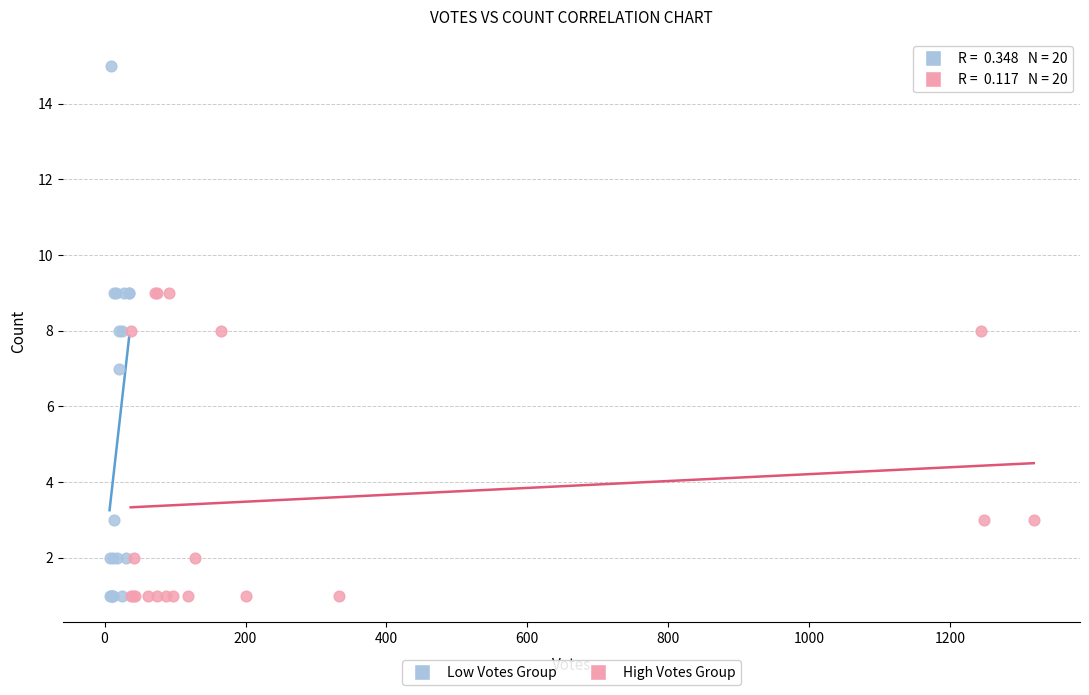

Which series reaches the maximum Y coordinate?

Low Votes Group